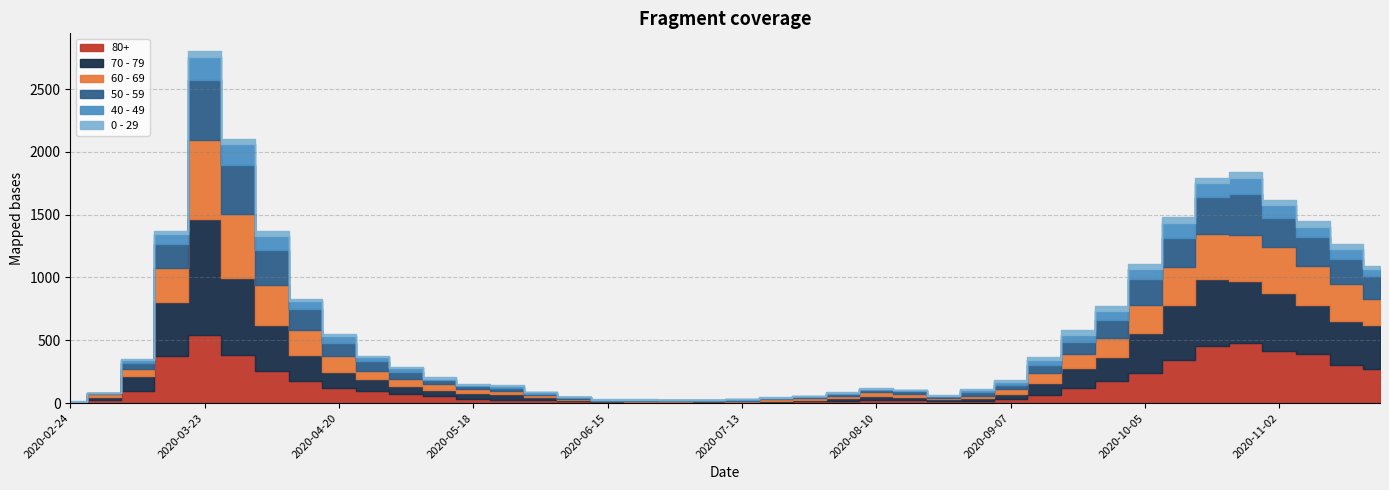

Count the number of data series in this chart.

6